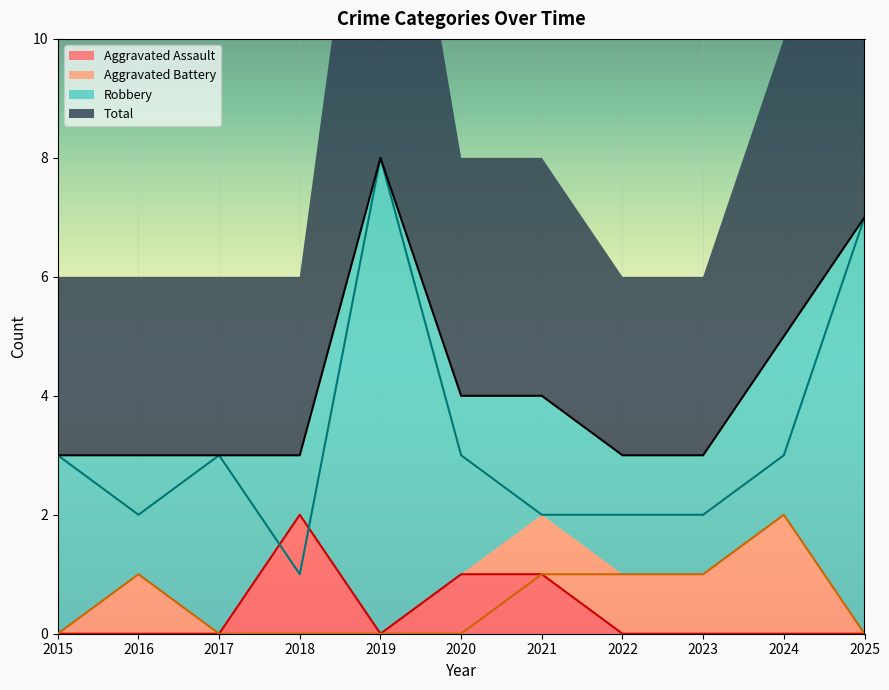

Where is the first local maximum for Robbery?

2017